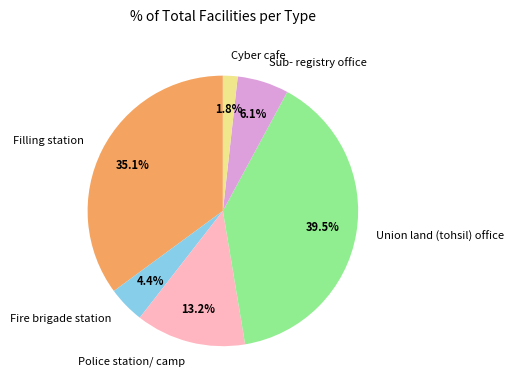

How many segments does this pie chart have?

6